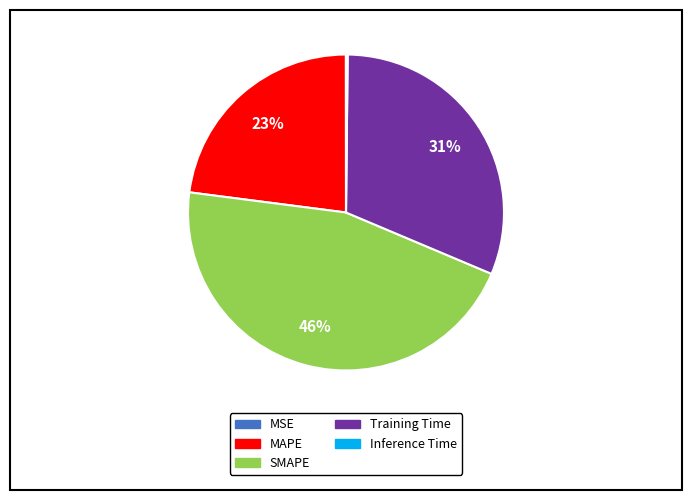

Which category has the biggest portion of the pie?

SMAPE